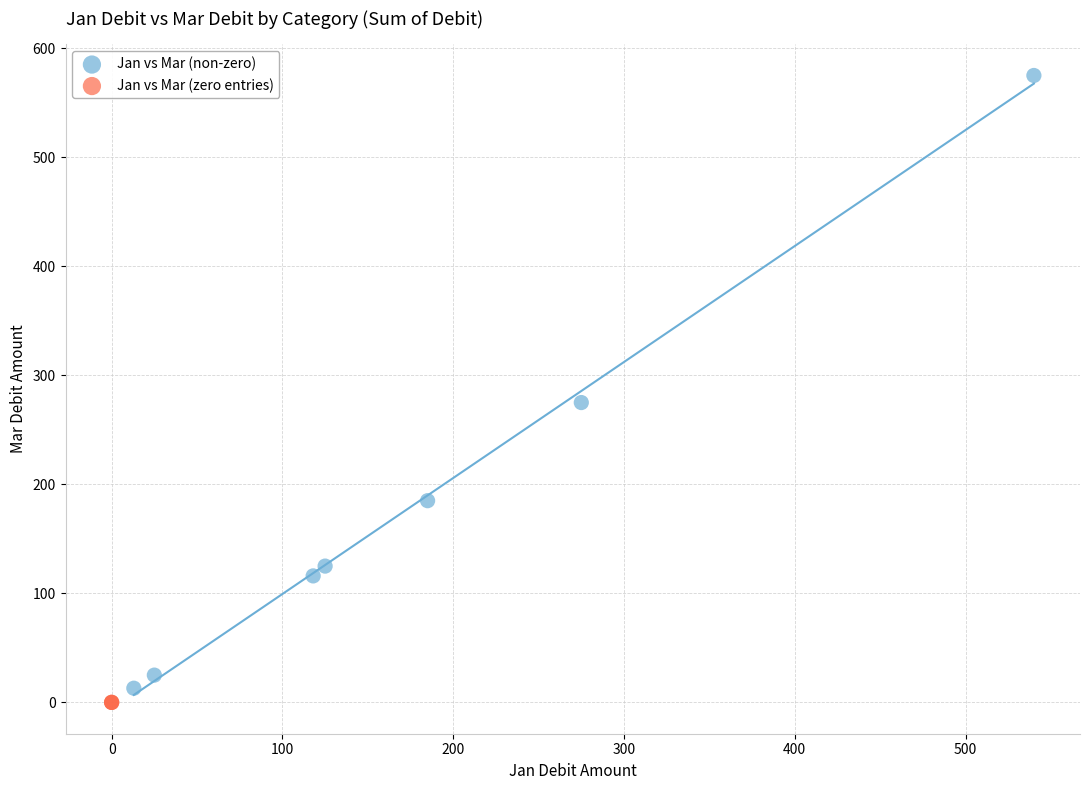

Which series reaches the maximum Y coordinate?

Jan vs Mar (non-zero)